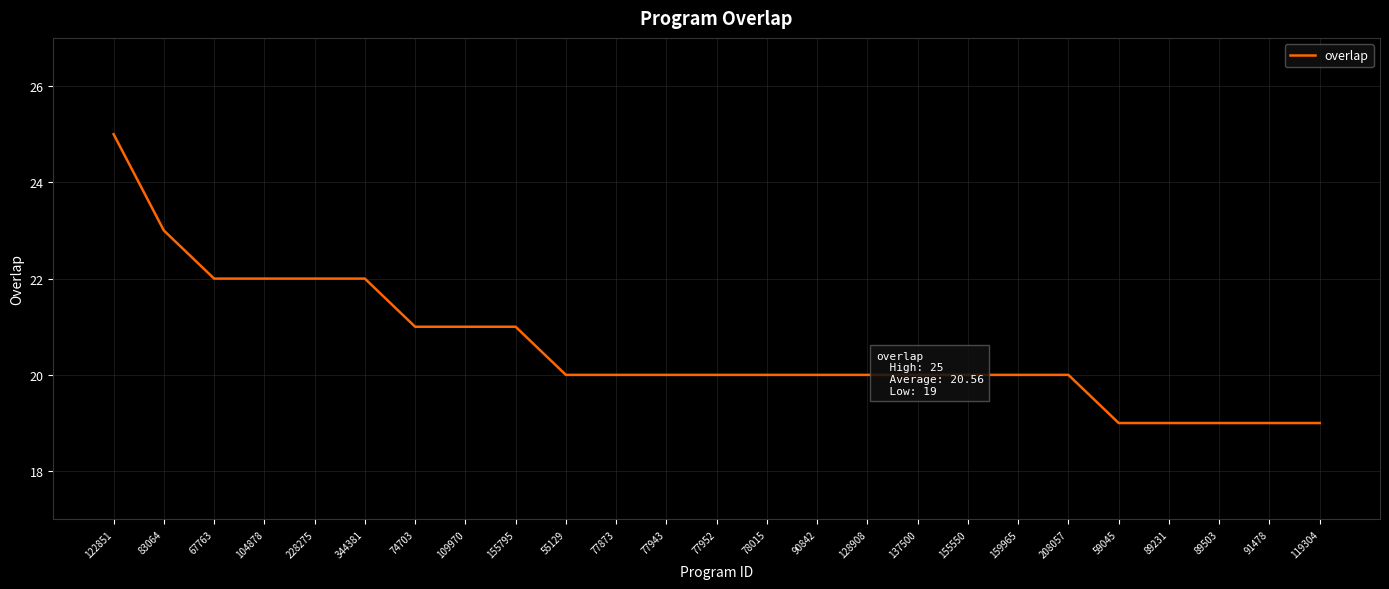

Is it true that the value at 89231 is 19?

True